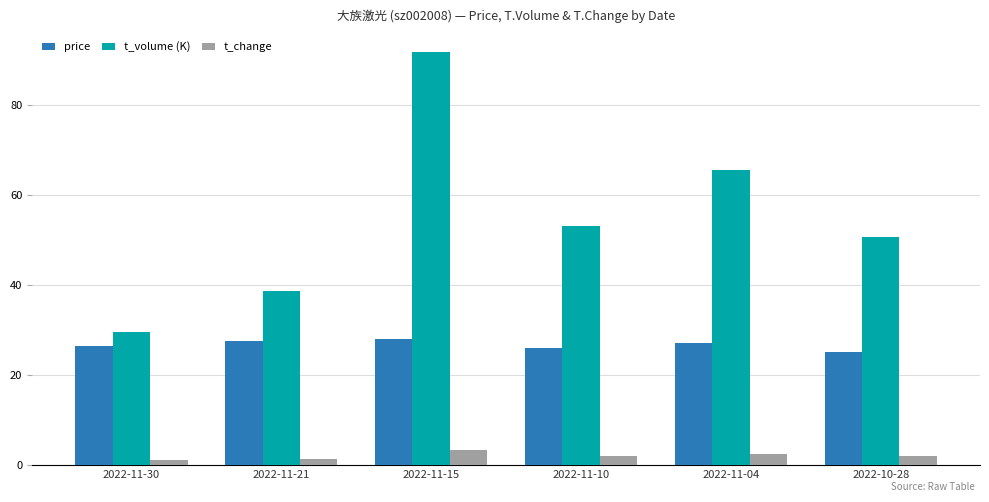

What is the maximum value shown in the chart?

91.7